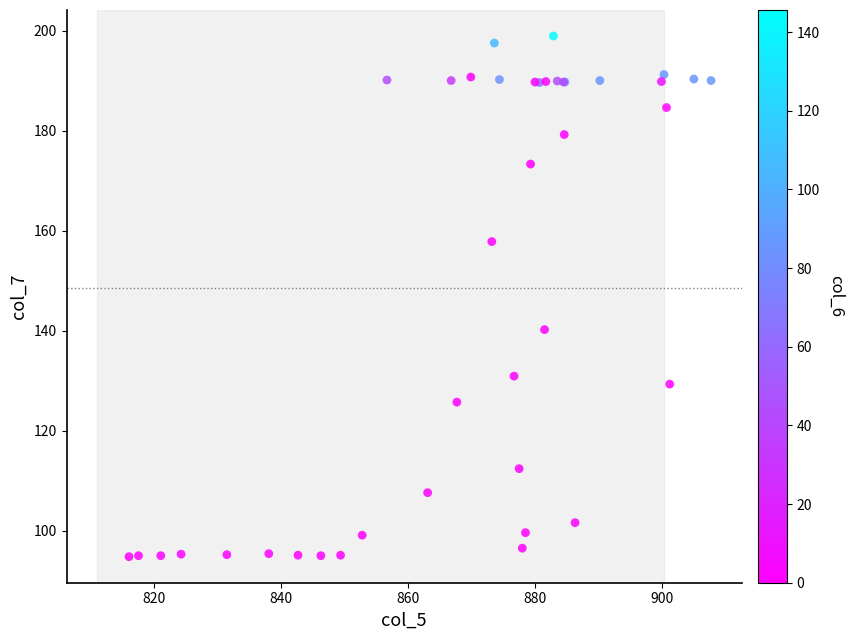

What Y value in the scatter plot is closest to 146?

140.2